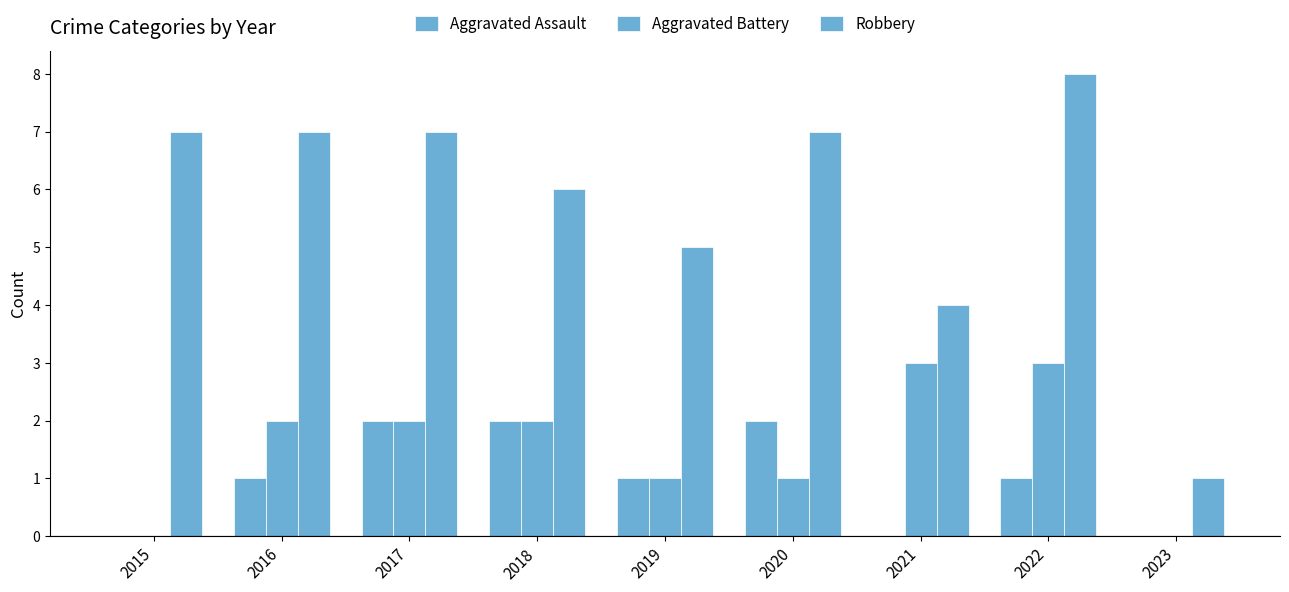

What is the difference between the highest and lowest values at 2020?

6